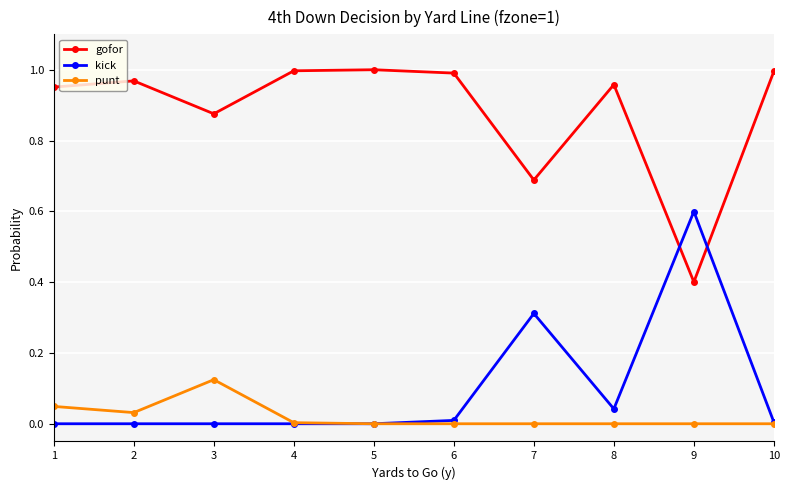

Where is the first local maximum for punt?

3